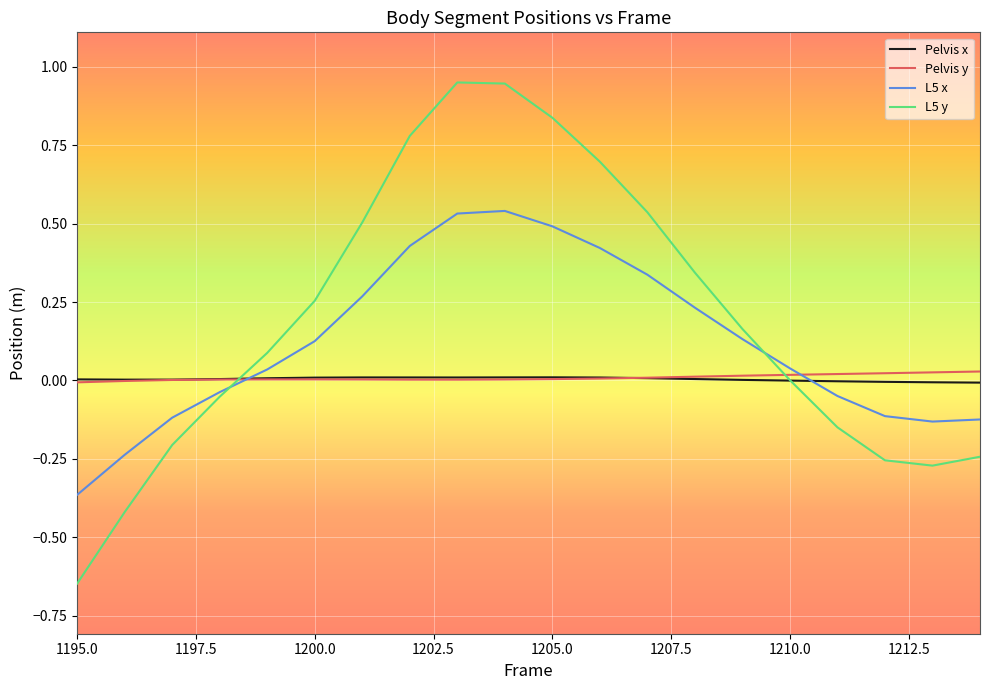

How many intersections are there between L5 x and Pelvis x?

2